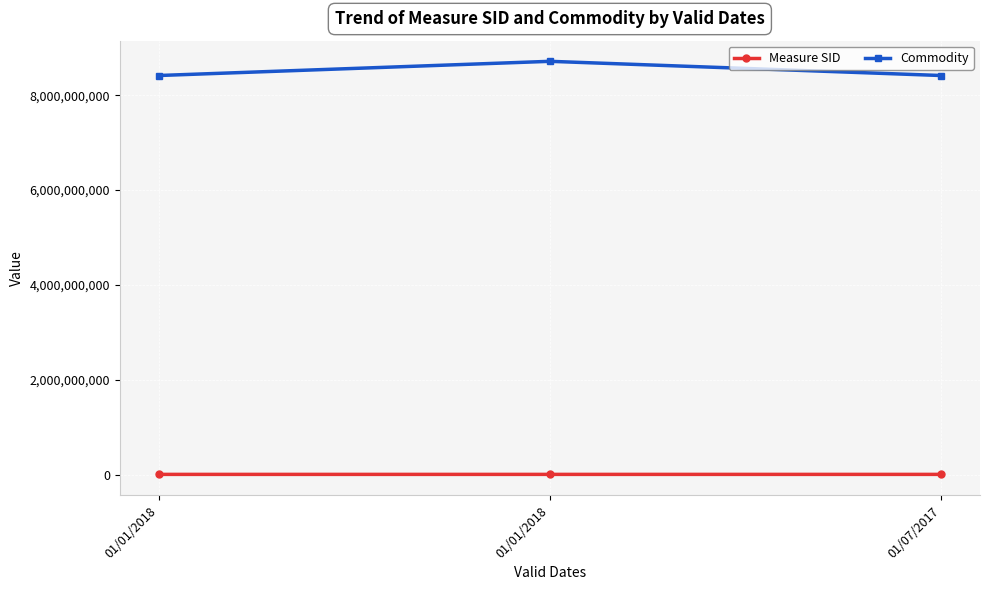

What is the label of the 2nd point from the left?

01/01/2018